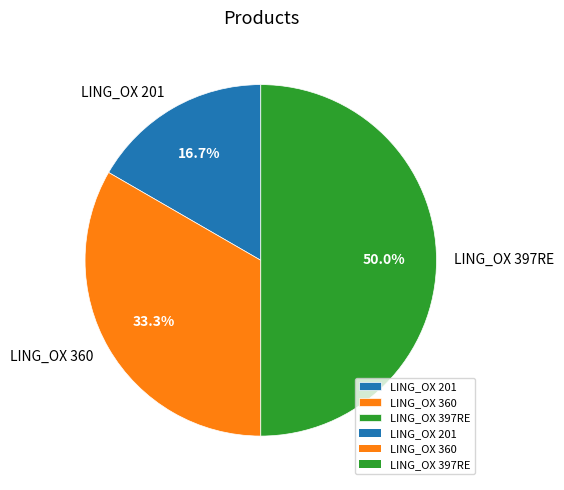

True or false: LING_OX 201 accounts for 25% of the total.

False